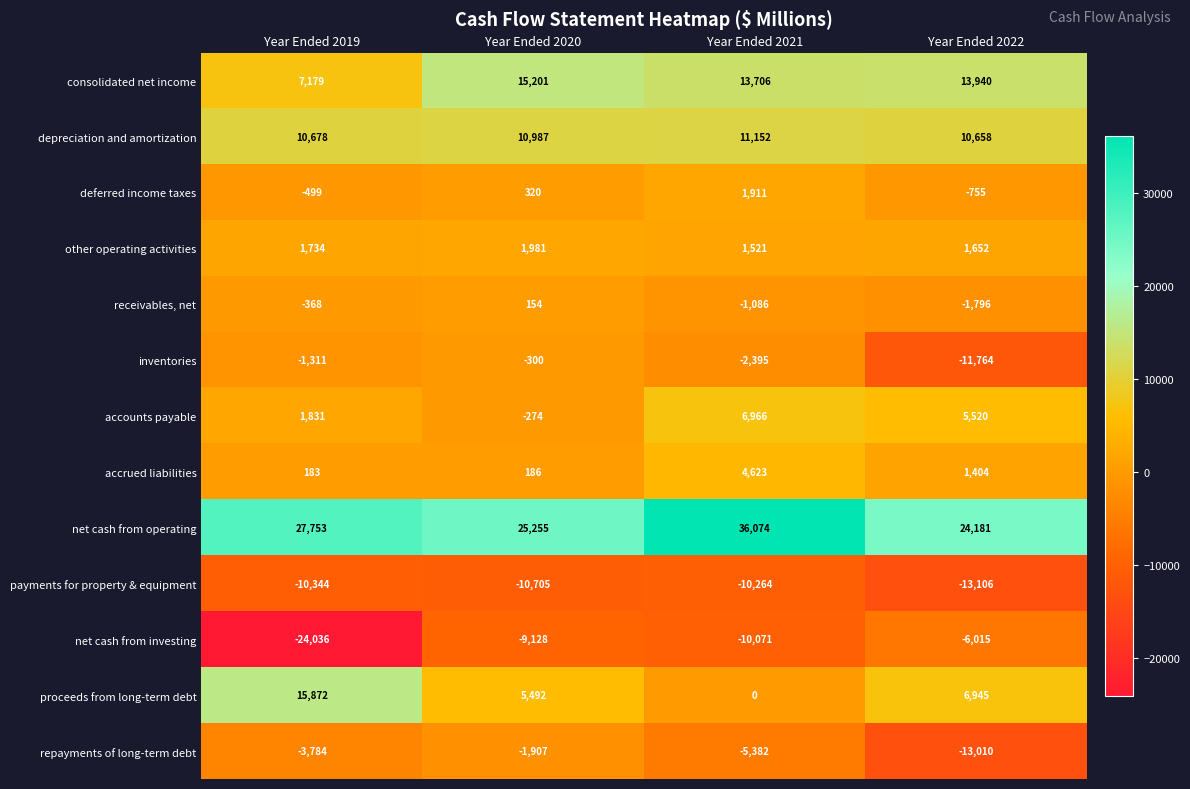

Rank the series by their maximum value, from lowest to highest.

payments for property & equipment, net cash from investing, repayments of long-term debt, inventories, receivables, net, deferred income taxes, other operating activities, accrued liabilities, accounts payable, depreciation and amortization, consolidated net income, proceeds from long-term debt, net cash from operating